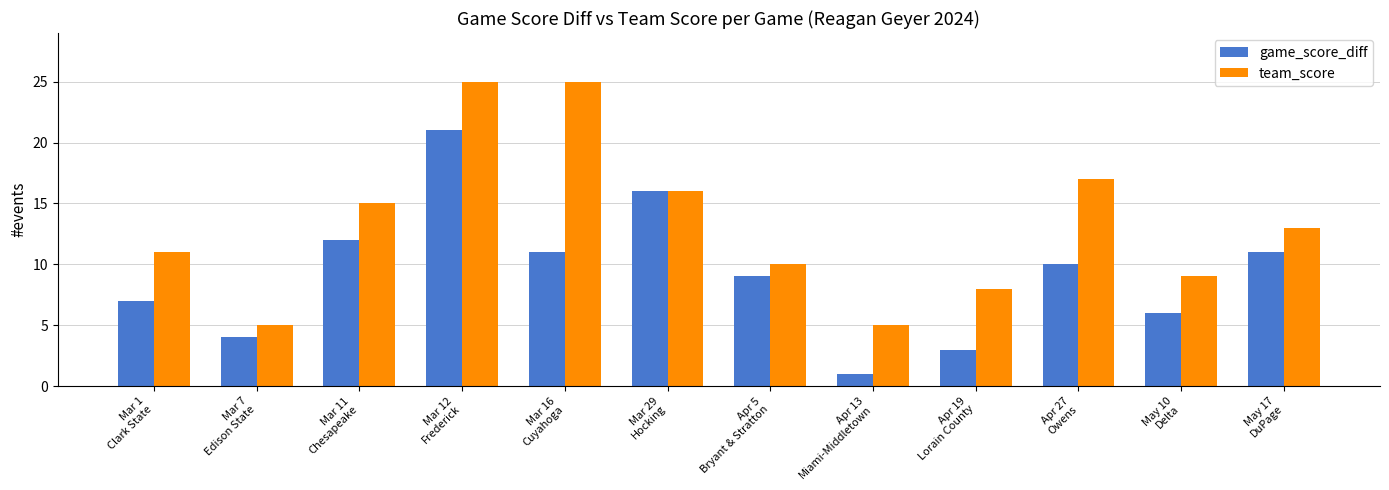

Does the chart contain any negative values?

No